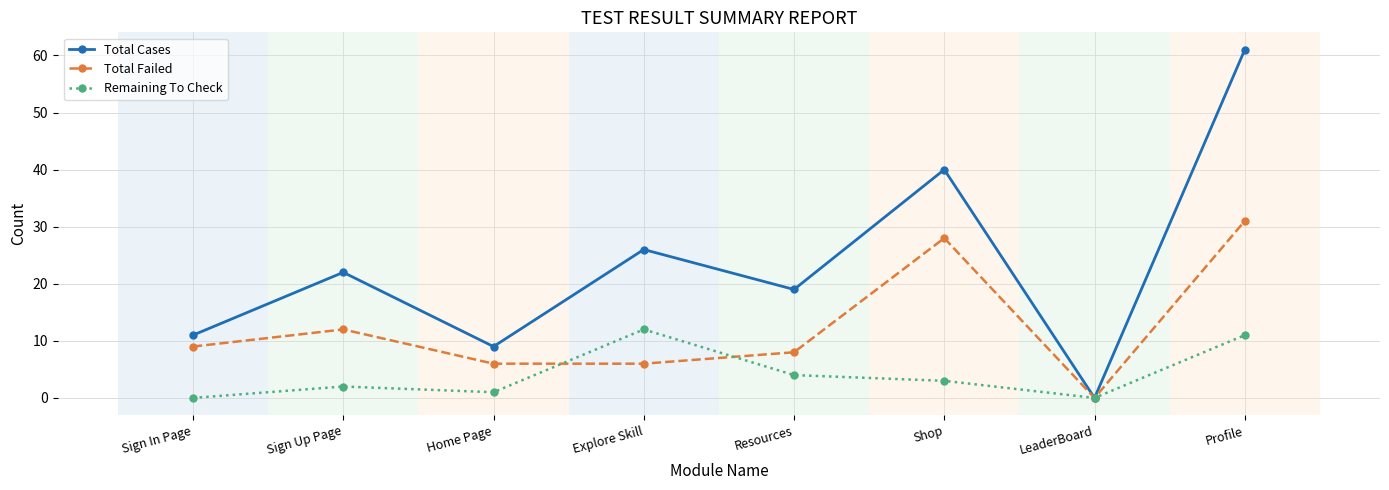

How many values in Total Cases are above zero?

7